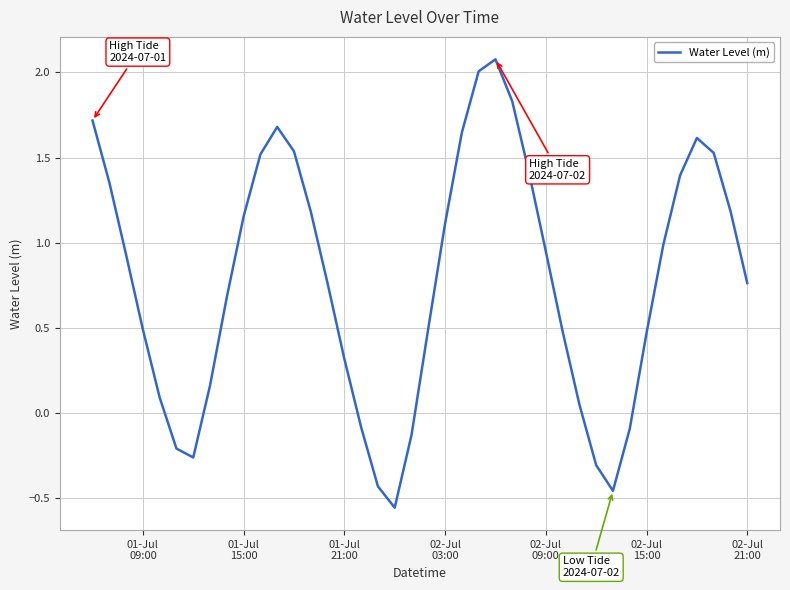

What is the maximum value shown in the chart?

2.1